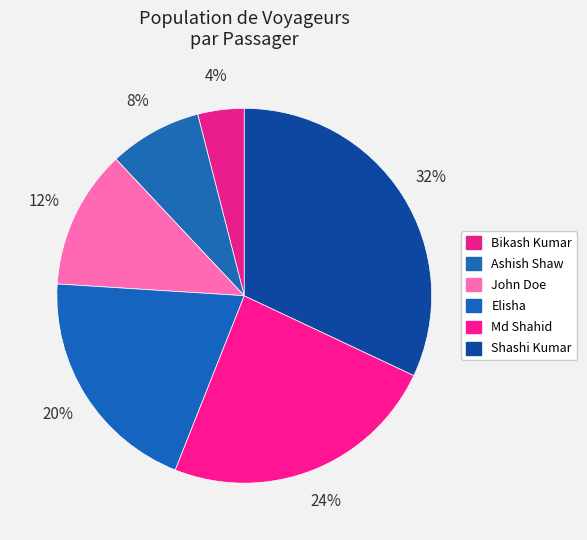

Rank the categories by value from highest to lowest.

Shashi Kumar, Md Shahid, Elisha, John Doe, Ashish Shaw, Bikash Kumar